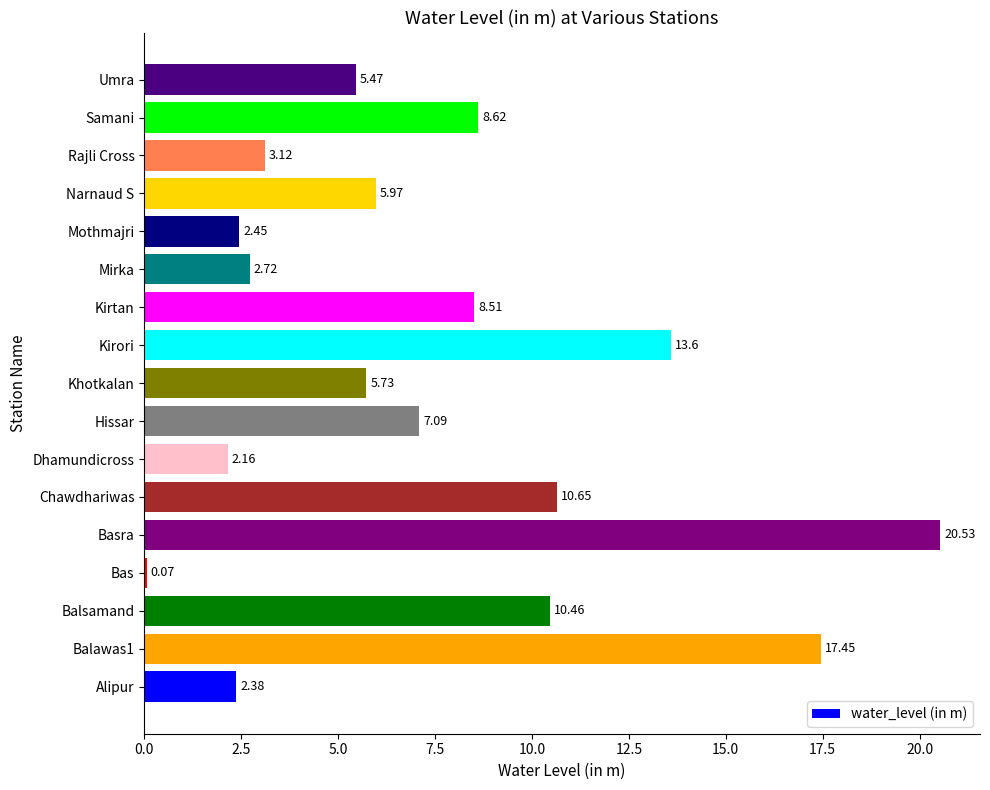

What is the maximum value shown in the chart?

20.5